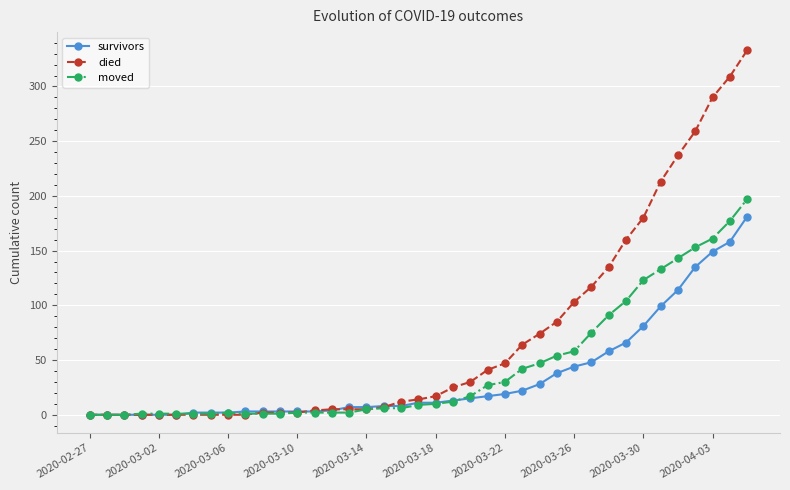

What is the difference between the second highest and second lowest values in the died series?

309